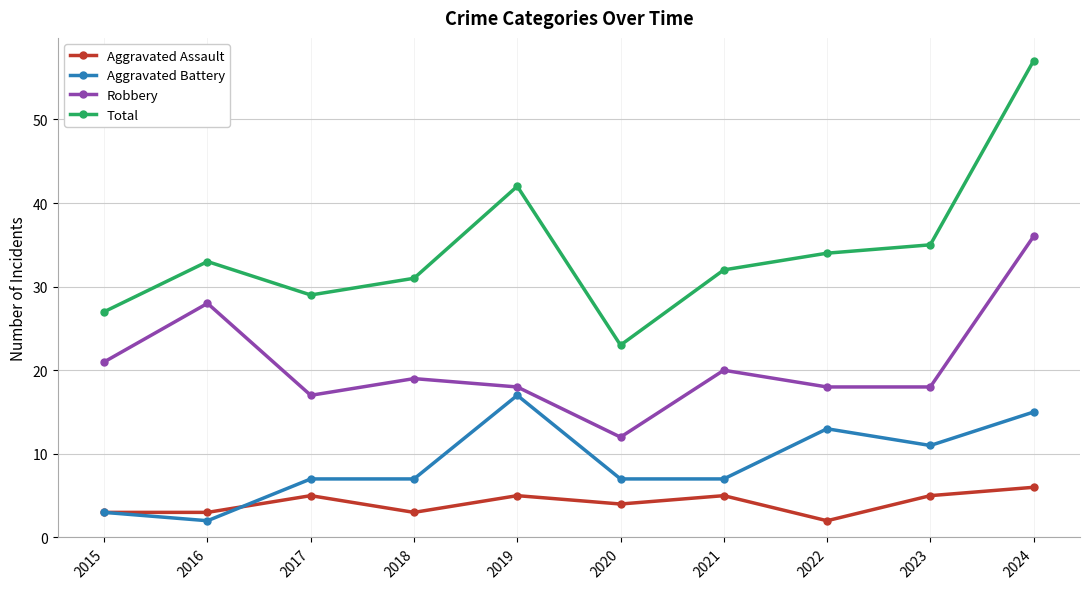

What is the spread (max minus min) of values at 2015?

24